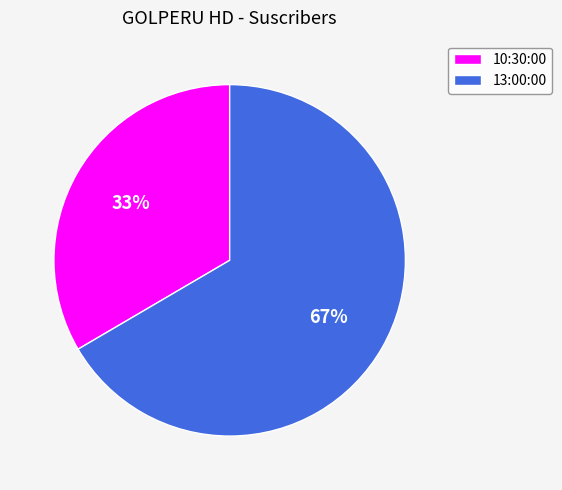

How many slices are in this pie chart?

2